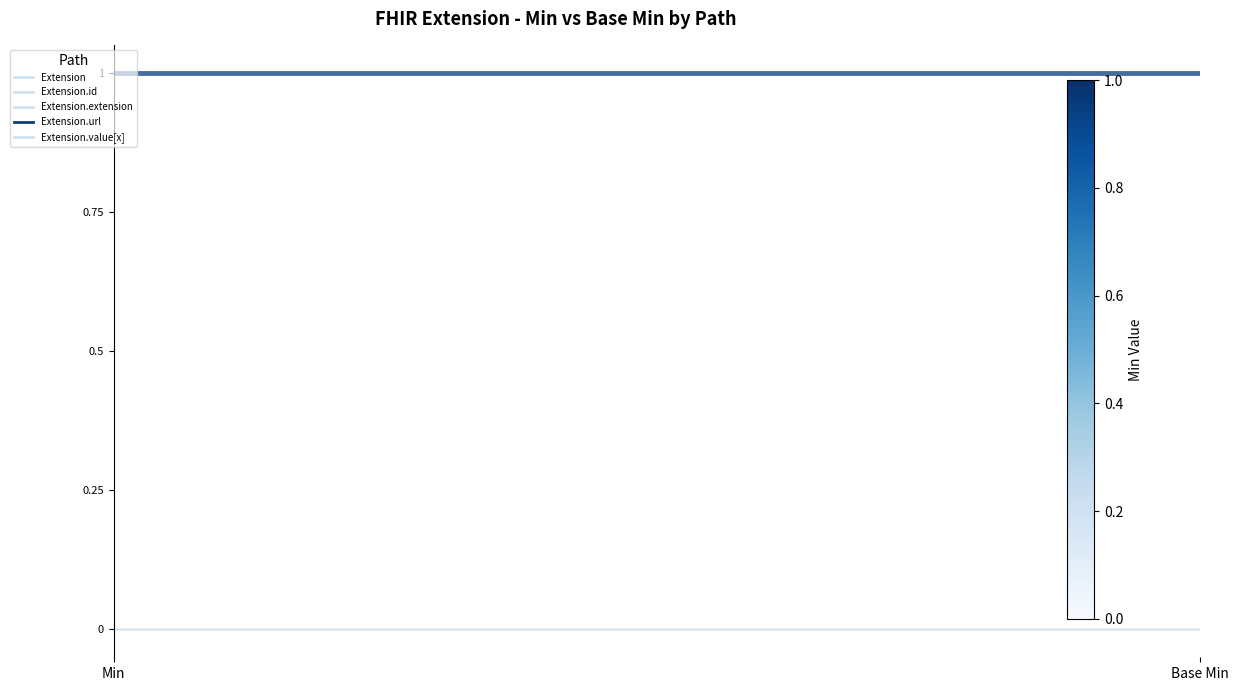

What is the total value across all series at Base Min?

1